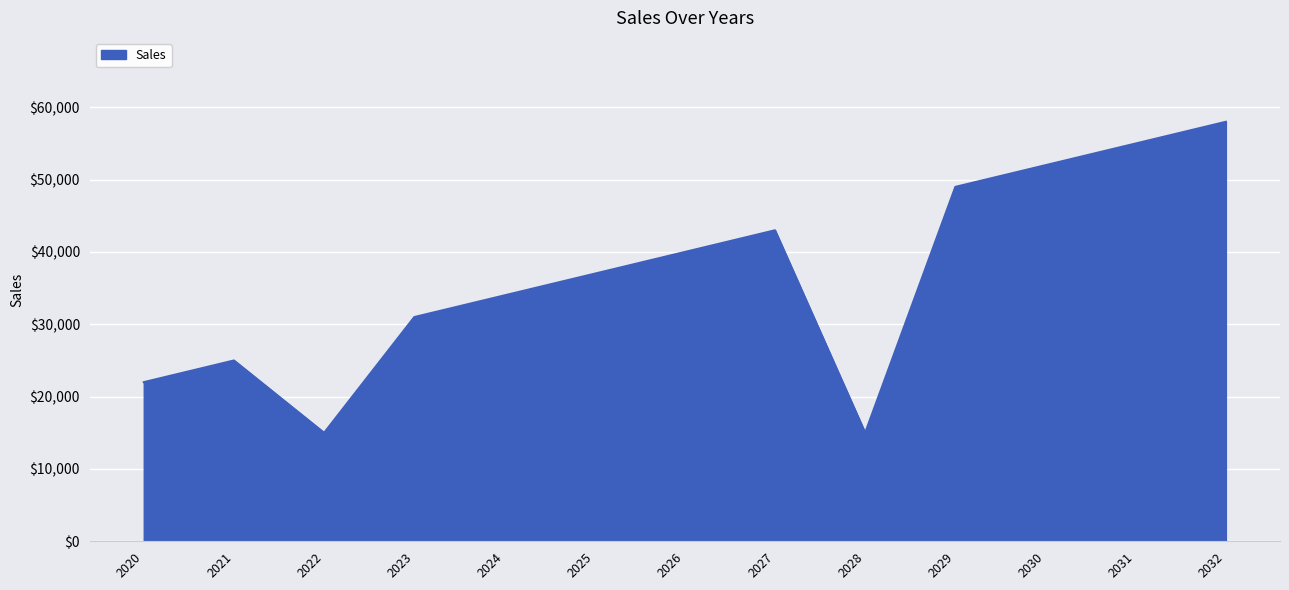

Reading right to left, list all the values displayed in this chart.

2032=58000	2031=55000	2030=52000	2029=49000	2028=15000	2027=43000	2026=40000	2025=37000	2024=34000	2023=31000	2022=15000	2021=25000	2020=22000